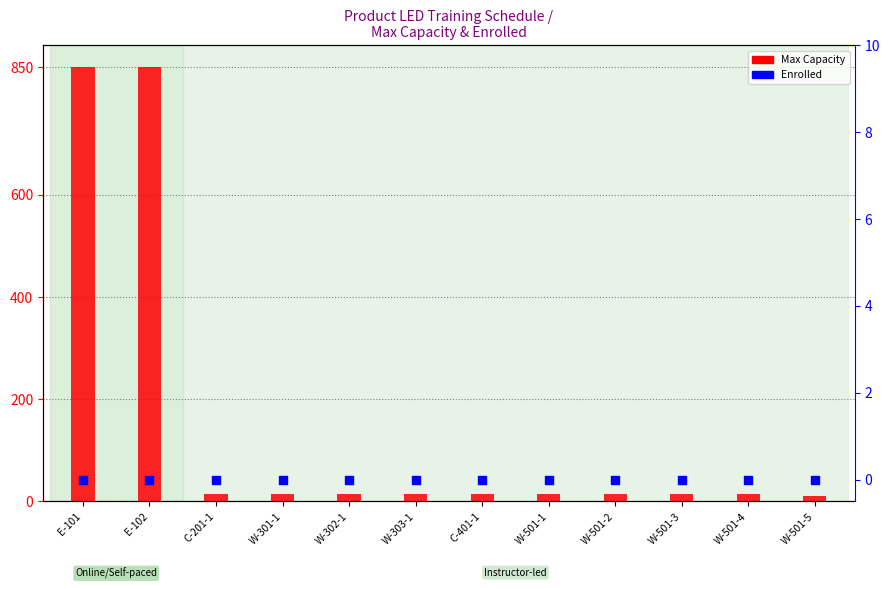

Which series has the widest spread of Y values?

Max Capacity